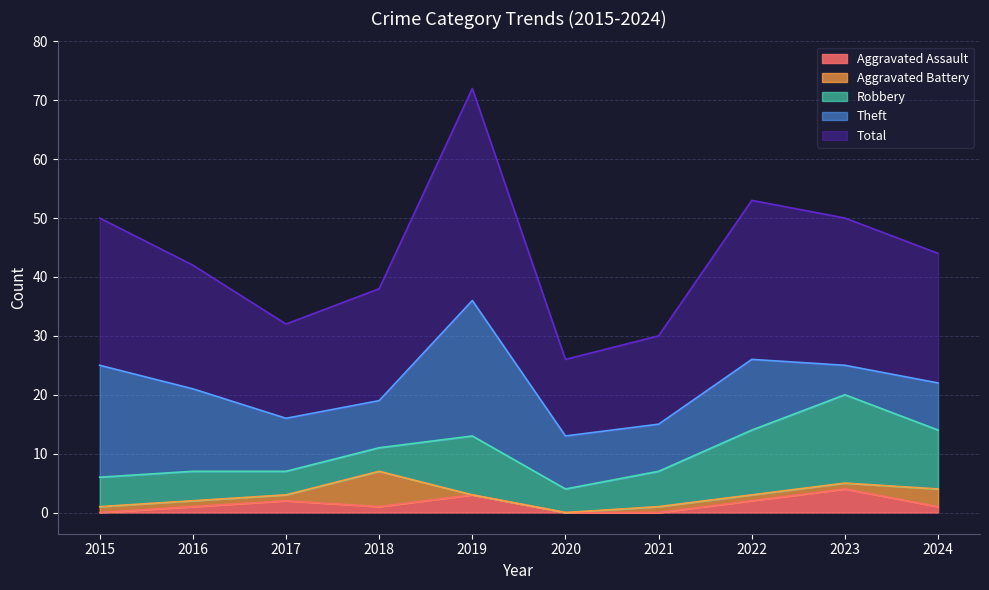

True or false: Robbery has more than 0 interior local peaks.

True